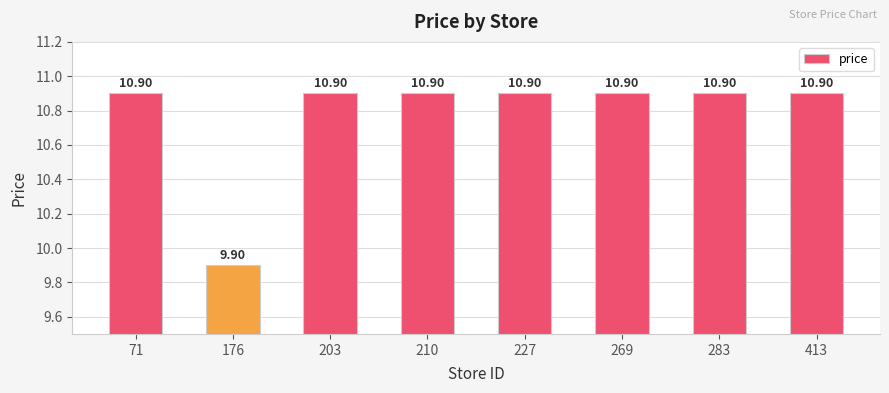

What is the value of the 3rd bar from the left?

10.9